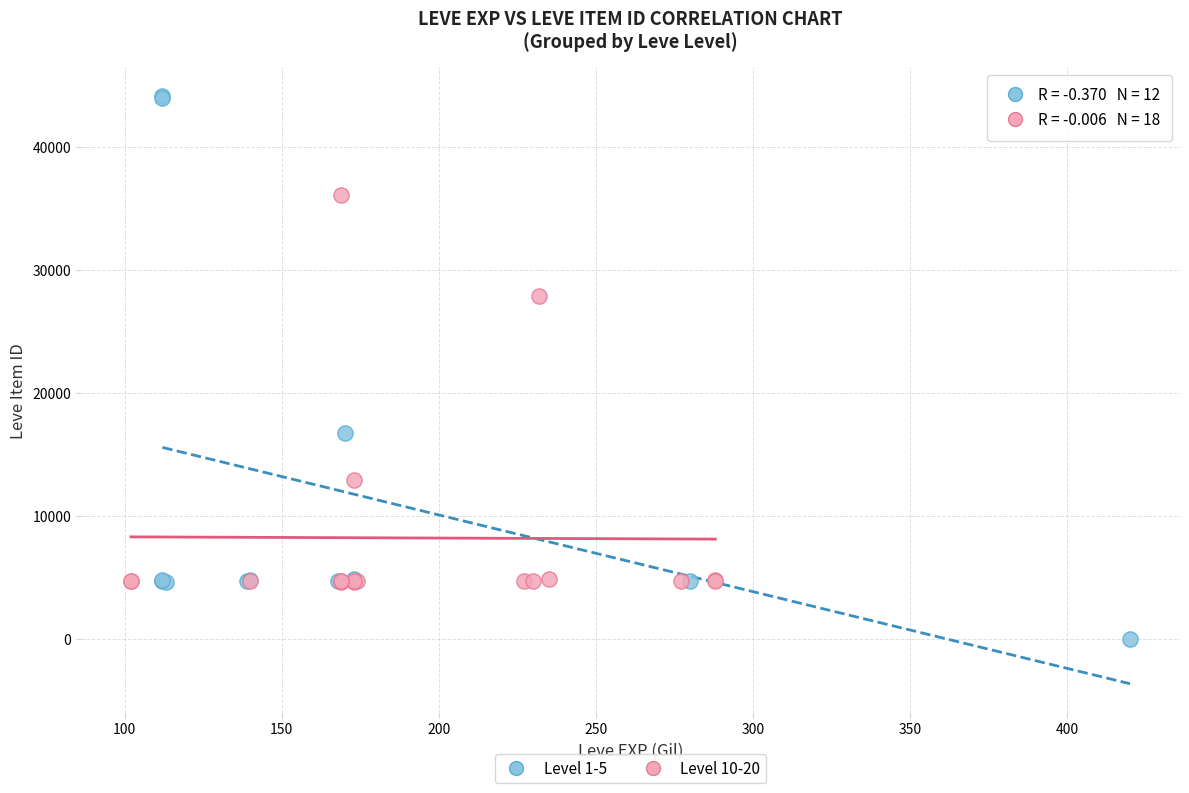

Which series reaches the maximum Y coordinate?

Level 1-5